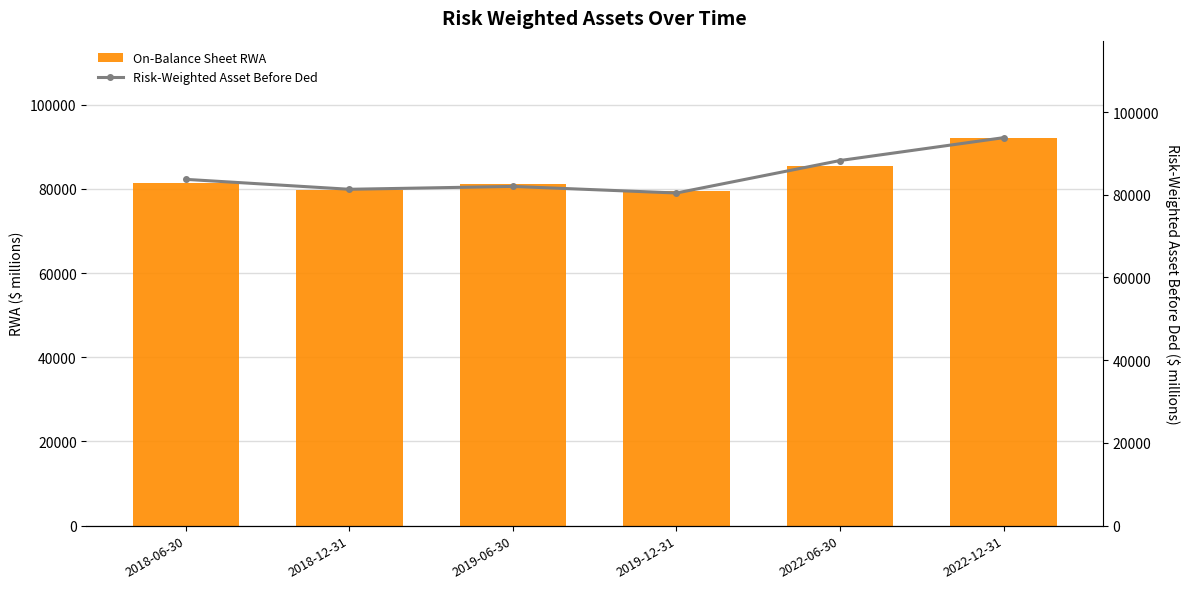

What is the average value of the Risk-Weighted Asset Before Ded series?

84922